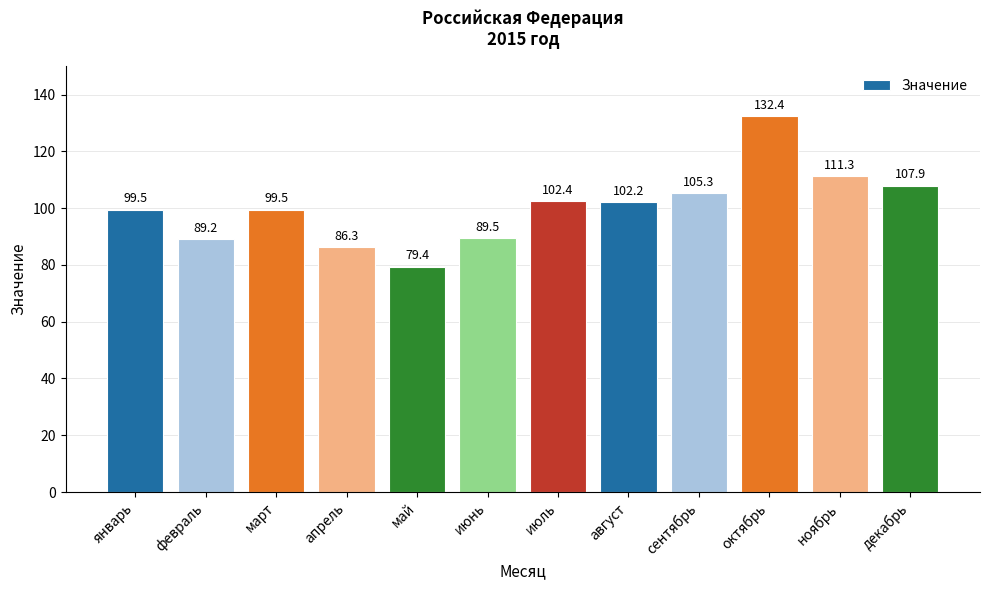

What position from the left is январь?

1